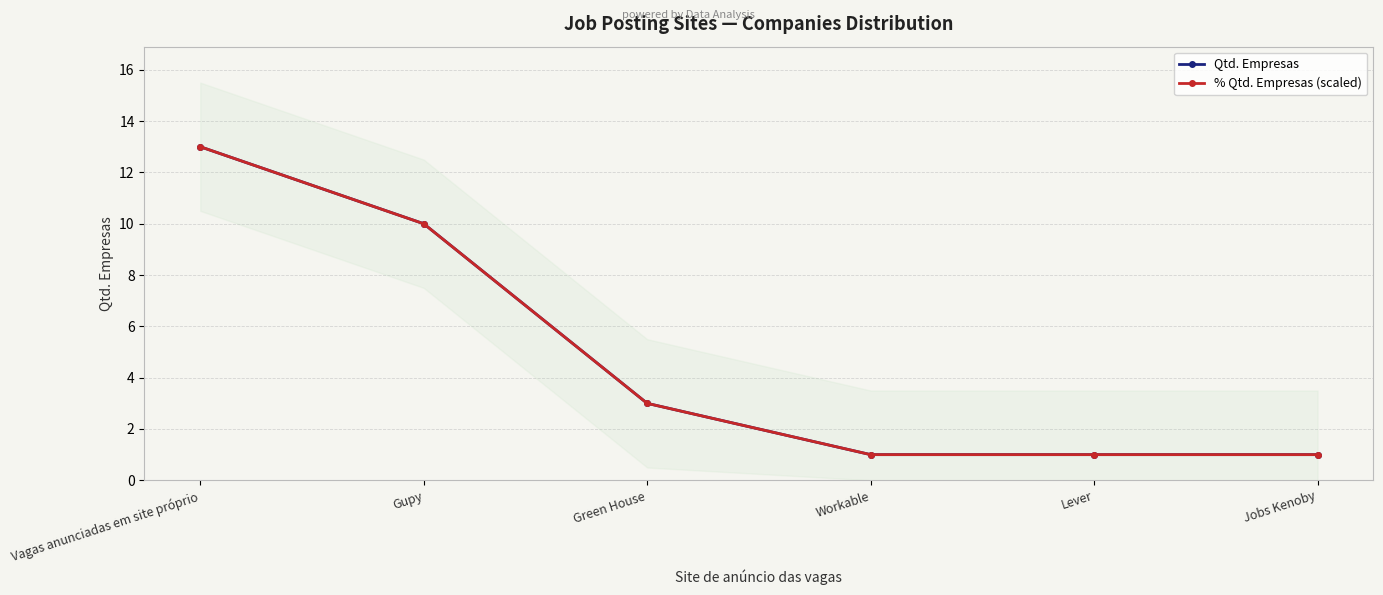

At which label does % Qtd. Empresas (scaled) first exceed 2?

Vagas anunciadas em site próprio